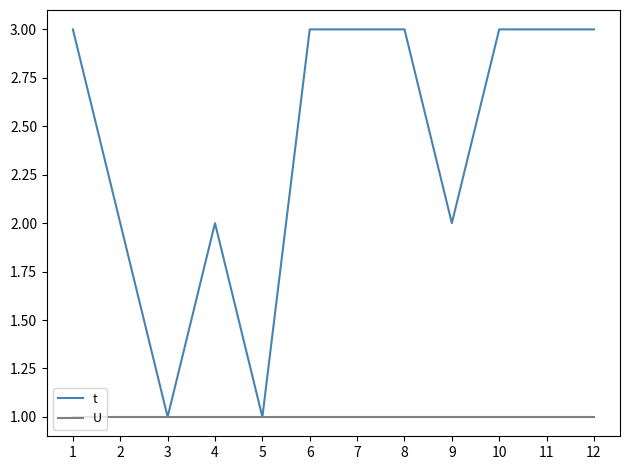

The value of t at 9 is 3. True or false?

False